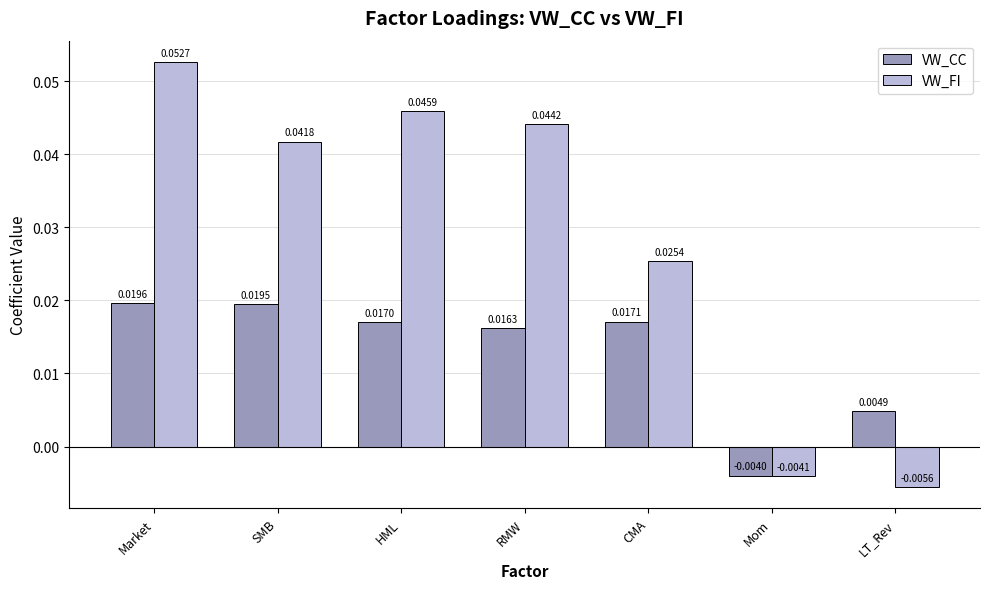

What is the label of the 1st bar from the left?

Market